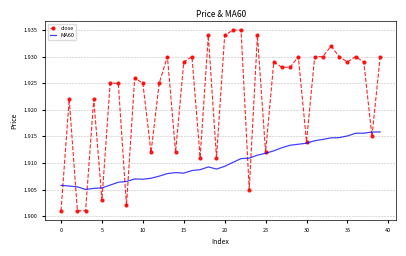

True or false: close has more than 2 interior local peaks.

True